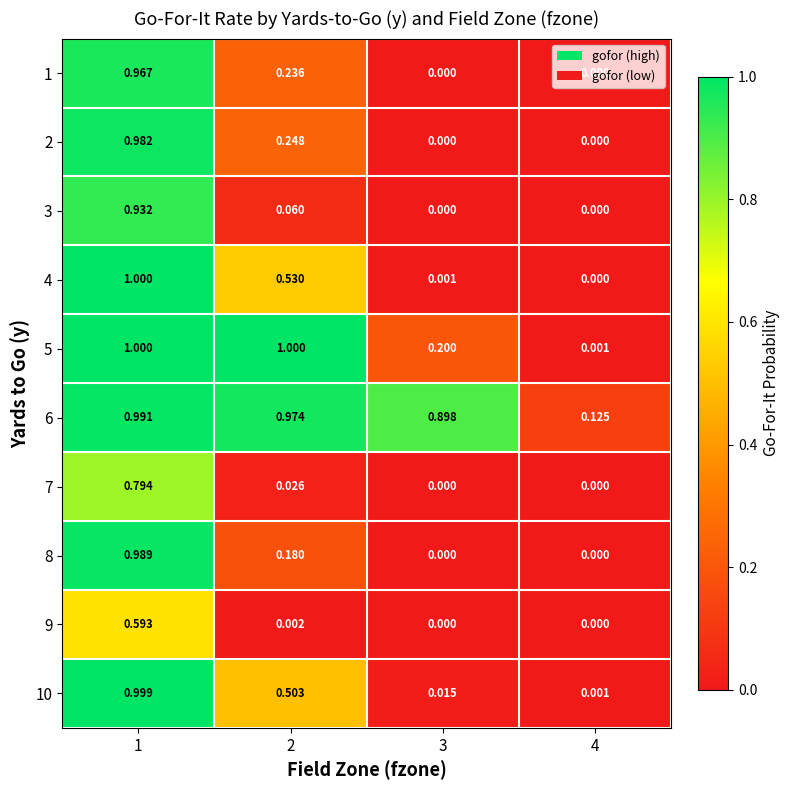

Which series has the largest total across all categories?

6